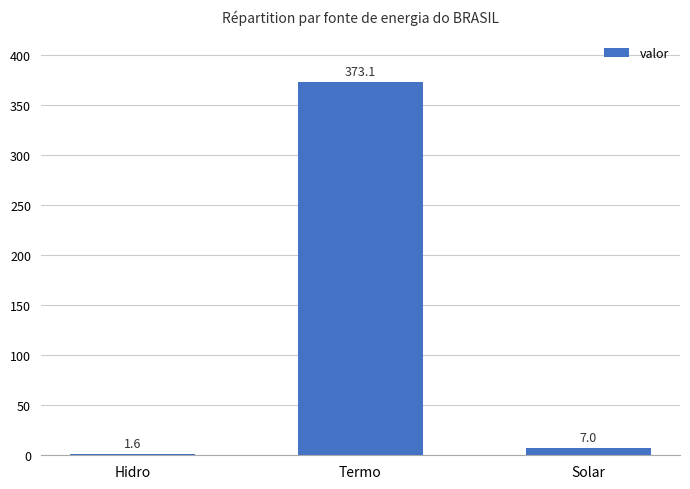

How many bars are there in total?

3